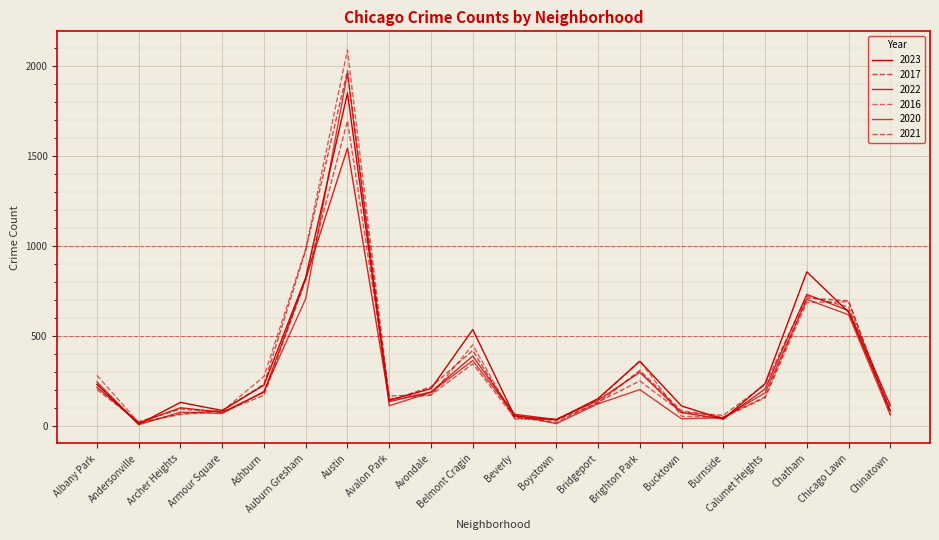

True or false: 2021 has more than 1 interior local peaks.

True